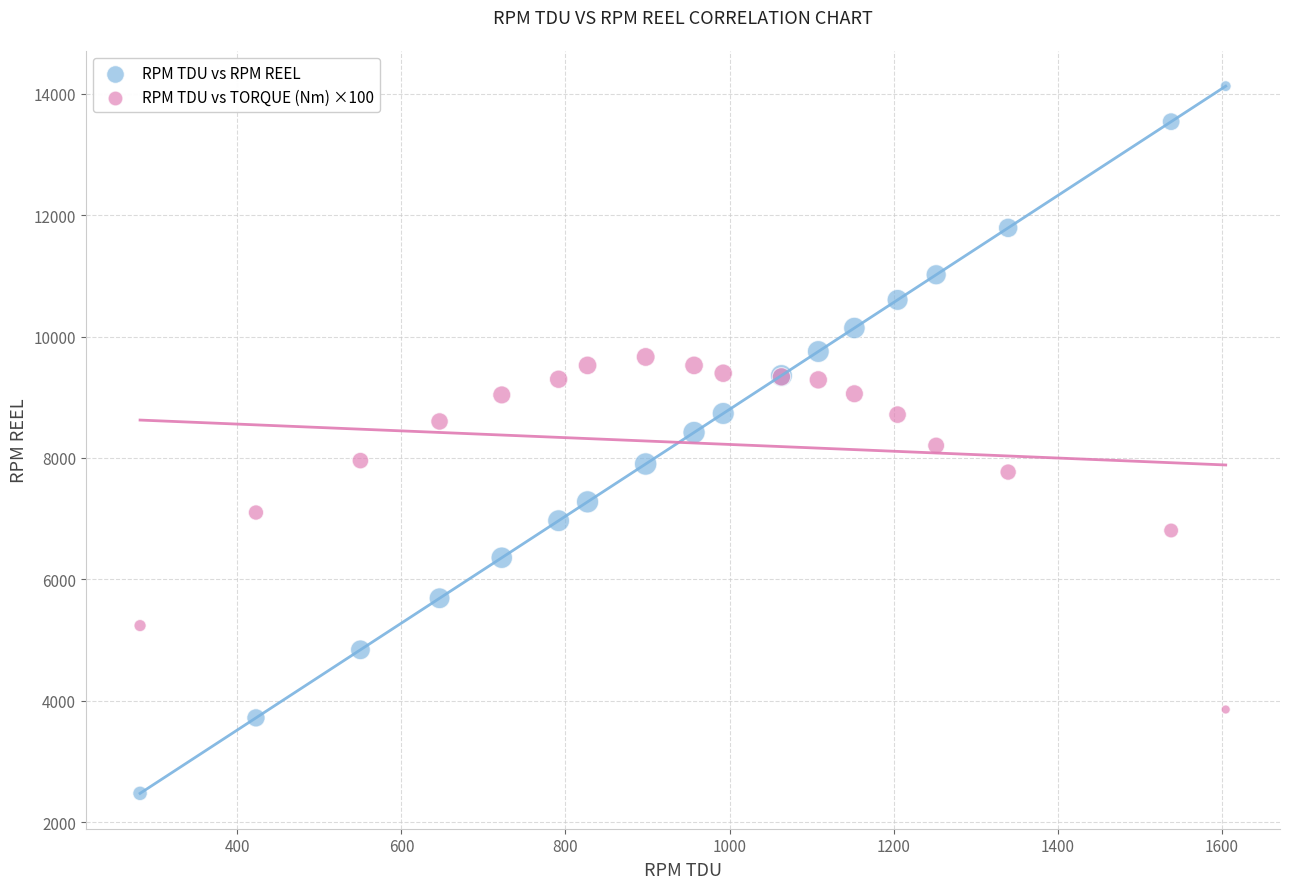

What is the X range (max minus min) for the scatter plot?

1323.6